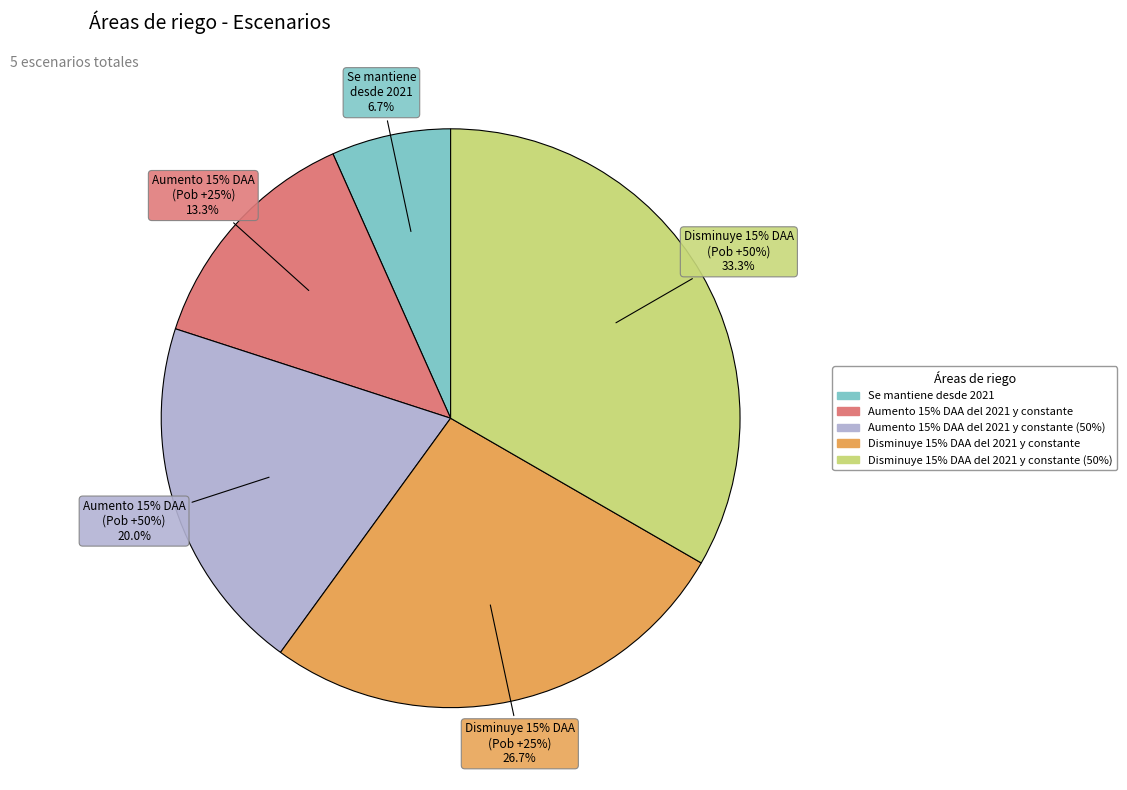

Between Aumento 15% DAA del 2021 y constante and Disminuye 15% DAA del 2021 y constante (50%), which is larger?

Disminuye 15% DAA del 2021 y constante (50%)